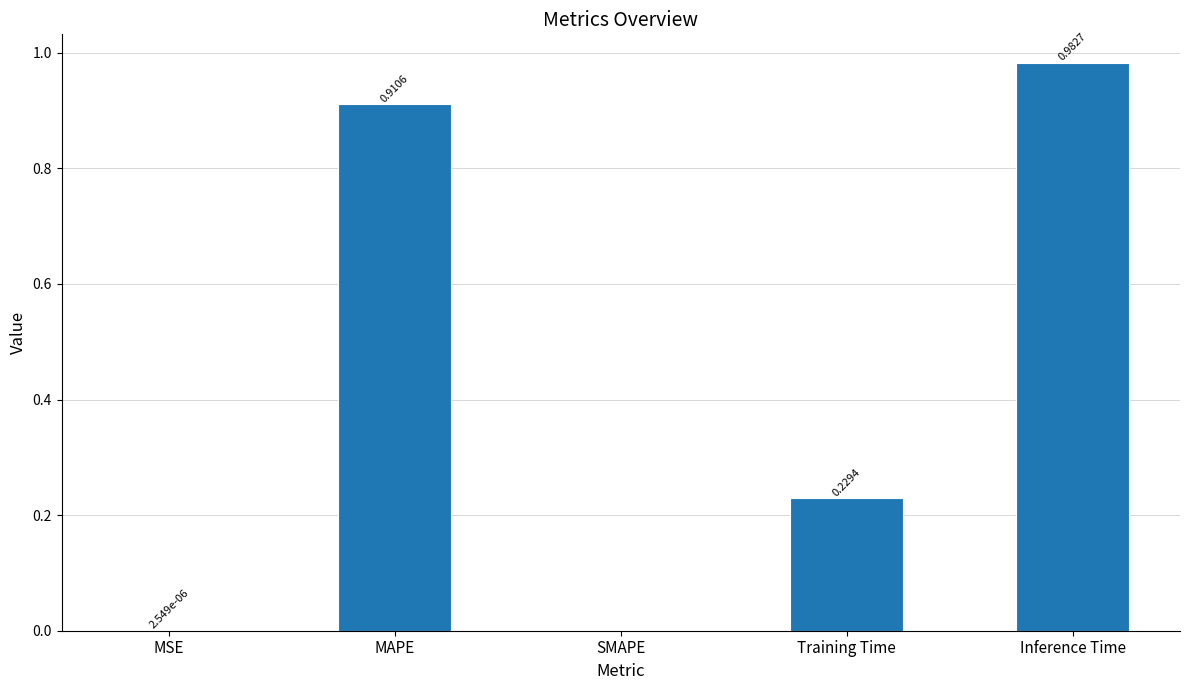

How many categories are shown in the chart?

5